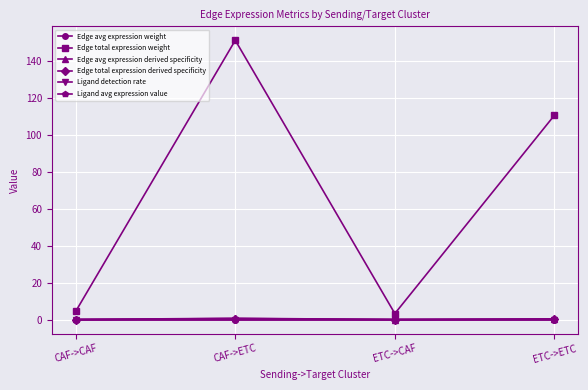

What are all the series names shown in the legend?

Edge avg expression weight, Edge total expression weight, Edge avg expression derived specificity, Edge total expression derived specificity, Ligand detection rate, Ligand avg expression value